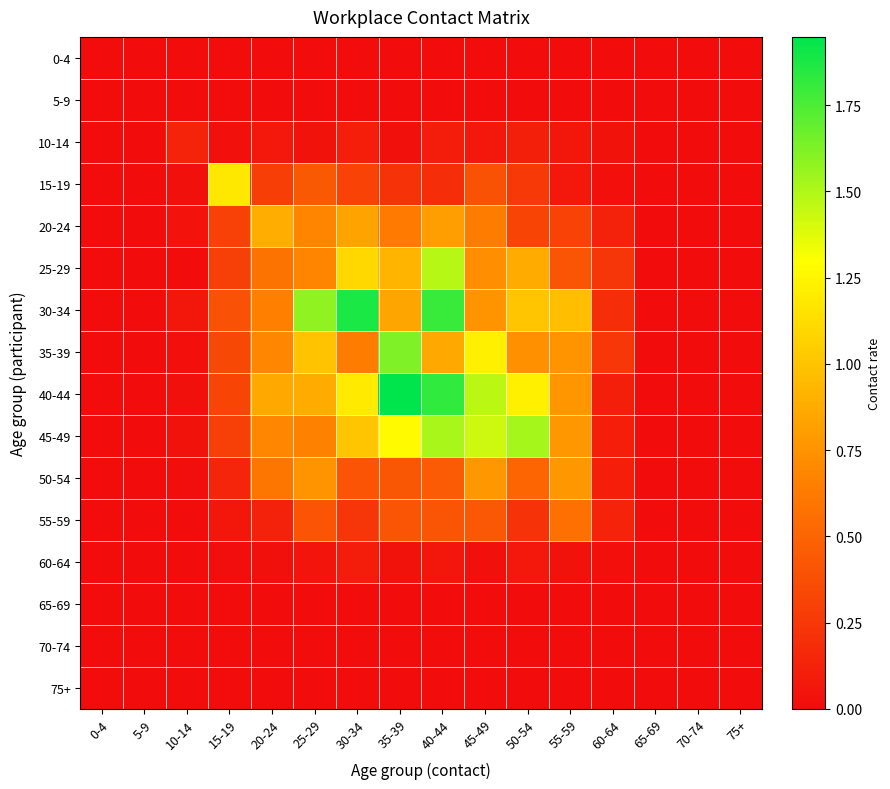

Reading left to right, list all the values displayed in this chart.

0-4: 0-4=0.0	5-9=0.0	10-14=0.0	15-19=0.0	20-24=0.0	25-29=0.0	30-34=0.0	35-39=0.0	40-44=0.0	45-49=0.0	50-54=0.0	55-59=0.0	60-64=0.0	65-69=0.0	70-74=0.0	75+=0.0
5-9: 0-4=0.0	5-9=0.0	10-14=0.0	15-19=0.0	20-24=0.0	25-29=0.0	30-34=0.0	35-39=0.0	40-44=0.0	45-49=0.0	50-54=0.0	55-59=0.0	60-64=0.0	65-69=0.0	70-74=0.0	75+=0.0
10-14: 0-4=0.0	5-9=0.0	10-14=0.1	15-19=0.0	20-24=0.1	25-29=0.0	30-34=0.1	35-39=0.0	40-44=0.1	45-49=0.1	50-54=0.1	55-59=0.1	60-64=0.0	65-69=0.0	70-74=0.0	75+=0.0
15-19: 0-4=0.0	5-9=0.0	10-14=0.0	15-19=1.2	20-24=0.3	25-29=0.4	30-34=0.3	35-39=0.2	40-44=0.2	45-49=0.4	50-54=0.3	55-59=0.1	60-64=0.0	65-69=0.0	70-74=0.0	75+=0.0
20-24: 0-4=0.0	5-9=0.0	10-14=0.0	15-19=0.3	20-24=0.9	25-29=0.7	30-34=0.8	35-39=0.6	40-44=0.8	45-49=0.6	50-54=0.3	55-59=0.3	60-64=0.1	65-69=0.0	70-74=0.0	75+=0.0
25-29: 0-4=0.0	5-9=0.0	10-14=0.0	15-19=0.3	20-24=0.6	25-29=0.7	30-34=1.1	35-39=0.9	40-44=1.5	45-49=0.7	50-54=0.9	55-59=0.4	60-64=0.2	65-69=0.0	70-74=0.0	75+=0.0
30-34: 0-4=0.0	5-9=0.0	10-14=0.1	15-19=0.4	20-24=0.6	25-29=1.6	30-34=1.9	35-39=0.8	40-44=1.8	45-49=0.8	50-54=1.0	55-59=1.0	60-64=0.2	65-69=0.0	70-74=0.0	75+=0.0
35-39: 0-4=0.0	5-9=0.0	10-14=0.0	15-19=0.3	20-24=0.7	25-29=1.0	30-34=0.6	35-39=1.6	40-44=0.9	45-49=1.2	50-54=0.7	55-59=0.8	60-64=0.2	65-69=0.0	70-74=0.0	75+=0.0
40-44: 0-4=0.0	5-9=0.0	10-14=0.0	15-19=0.3	20-24=0.9	25-29=0.9	30-34=1.2	35-39=1.9	40-44=1.8	45-49=1.5	50-54=1.2	55-59=0.8	60-64=0.1	65-69=0.0	70-74=0.0	75+=0.0
45-49: 0-4=0.0	5-9=0.0	10-14=0.0	15-19=0.3	20-24=0.7	25-29=0.7	30-34=1.0	35-39=1.3	40-44=1.5	45-49=1.4	50-54=1.5	55-59=0.8	60-64=0.1	65-69=0.0	70-74=0.0	75+=0.0
50-54: 0-4=0.0	5-9=0.0	10-14=0.0	15-19=0.1	20-24=0.6	25-29=0.8	30-34=0.4	35-39=0.4	40-44=0.4	45-49=0.8	50-54=0.5	55-59=0.8	60-64=0.1	65-69=0.0	70-74=0.0	75+=0.0
55-59: 0-4=0.0	5-9=0.0	10-14=0.0	15-19=0.1	20-24=0.1	25-29=0.4	30-34=0.2	35-39=0.4	40-44=0.4	45-49=0.4	50-54=0.2	55-59=0.6	60-64=0.1	65-69=0.0	70-74=0.0	75+=0.0
60-64: 0-4=0.0	5-9=0.0	10-14=0.0	15-19=0.0	20-24=0.0	25-29=0.0	30-34=0.1	35-39=0.0	40-44=0.1	45-49=0.0	50-54=0.1	55-59=0.0	60-64=0.0	65-69=0.0	70-74=0.0	75+=0.0
65-69: 0-4=0.0	5-9=0.0	10-14=0.0	15-19=0.0	20-24=0.0	25-29=0.0	30-34=0.0	35-39=0.0	40-44=0.0	45-49=0.0	50-54=0.0	55-59=0.0	60-64=0.0	65-69=0.0	70-74=0.0	75+=0.0
70-74: 0-4=0.0	5-9=0.0	10-14=0.0	15-19=0.0	20-24=0.0	25-29=0.0	30-34=0.0	35-39=0.0	40-44=0.0	45-49=0.0	50-54=0.0	55-59=0.0	60-64=0.0	65-69=0.0	70-74=0.0	75+=0.0
75+: 0-4=0.0	5-9=0.0	10-14=0.0	15-19=0.0	20-24=0.0	25-29=0.0	30-34=0.0	35-39=0.0	40-44=0.0	45-49=0.0	50-54=0.0	55-59=0.0	60-64=0.0	65-69=0.0	70-74=0.0	75+=0.0